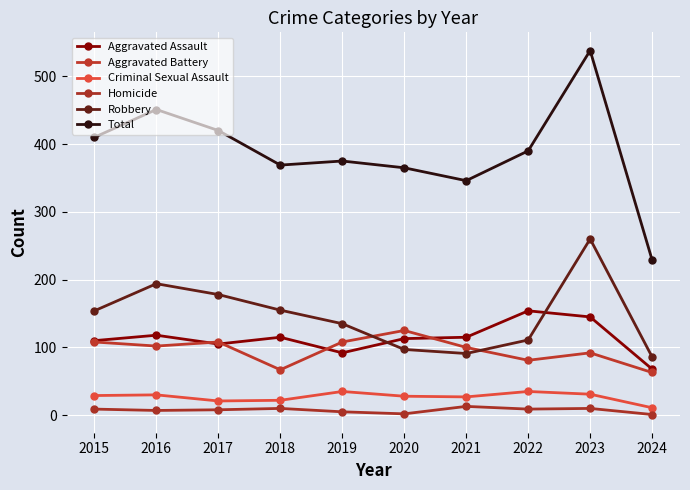

Where does the Homicide series first go above 9?

2018